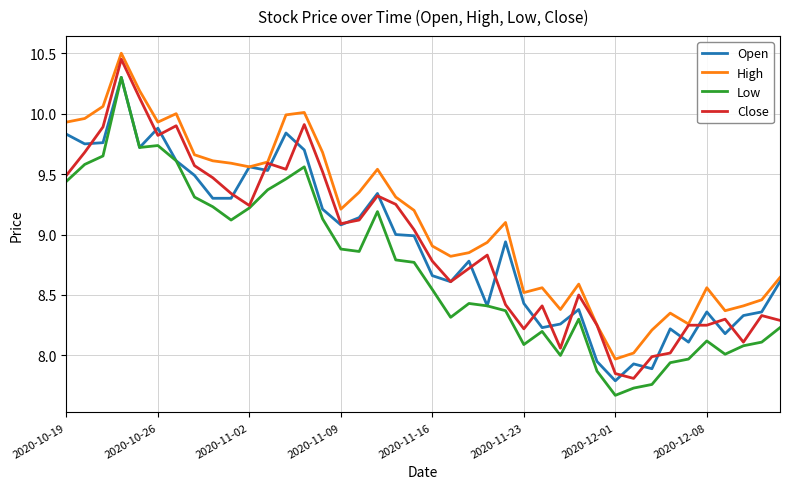

Which series has the largest total across all categories?

High